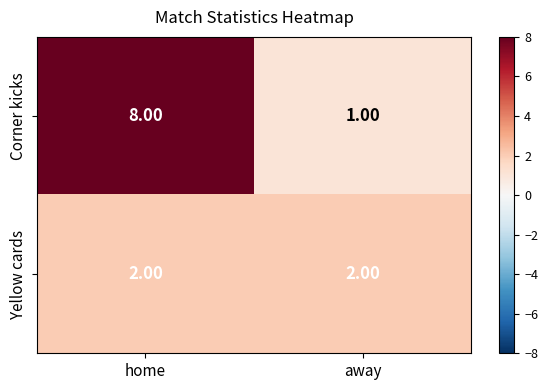

What is the sum of the Yellow cards values at away and home?

4